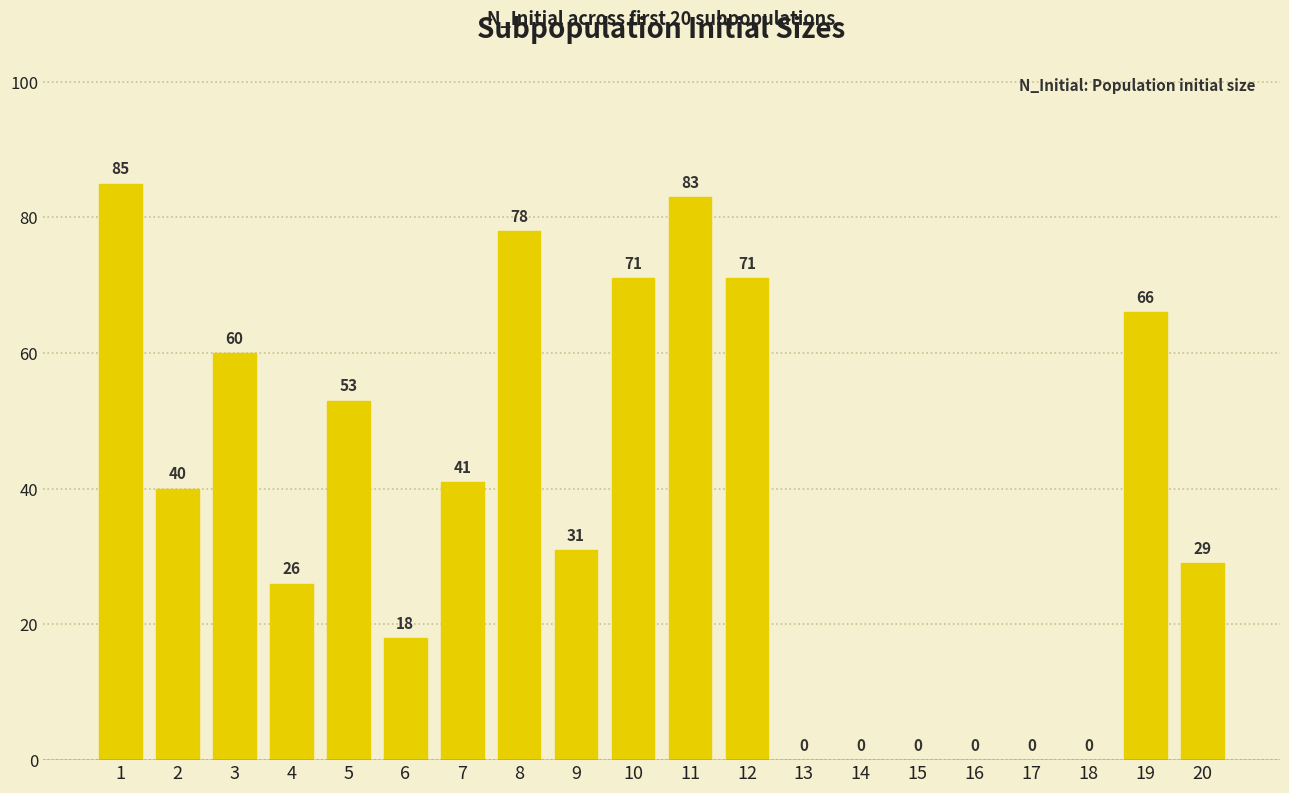

Reading left to right, transcribe all the data shown in this chart.

85	40	60	26	53	18	41	78	31	71	83	71	0	0	0	0	0	0	66	29